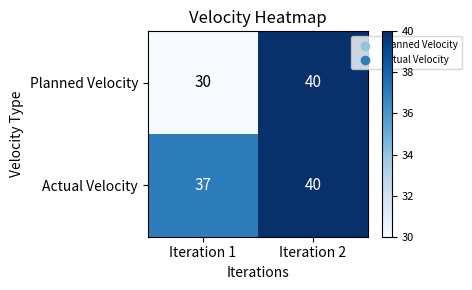

Which category has the highest value across all series?

Iteration 2